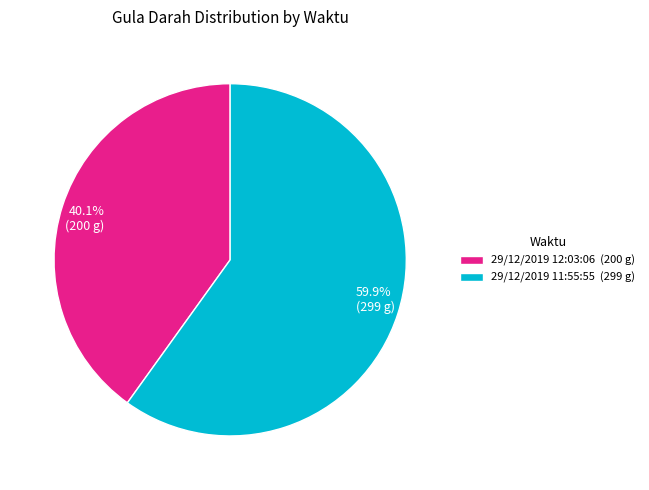

Count the number of slices in the pie.

2